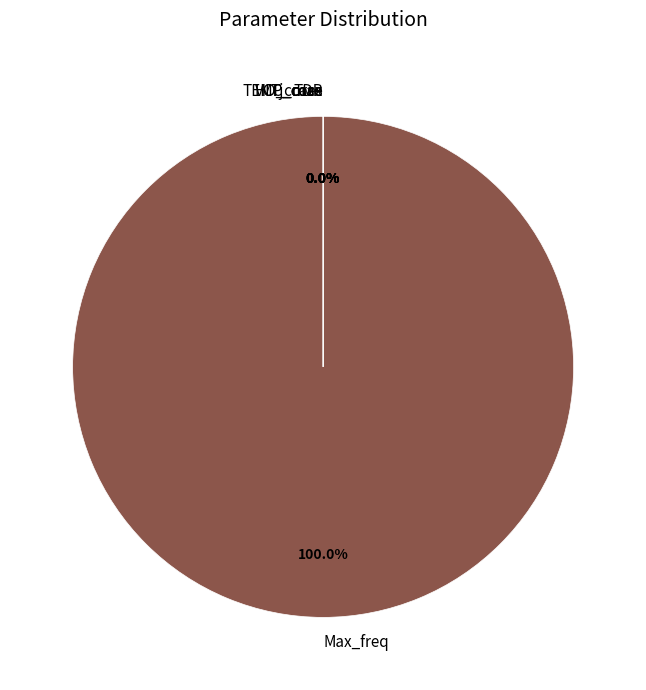

Is there a majority slice in this chart?

Yes